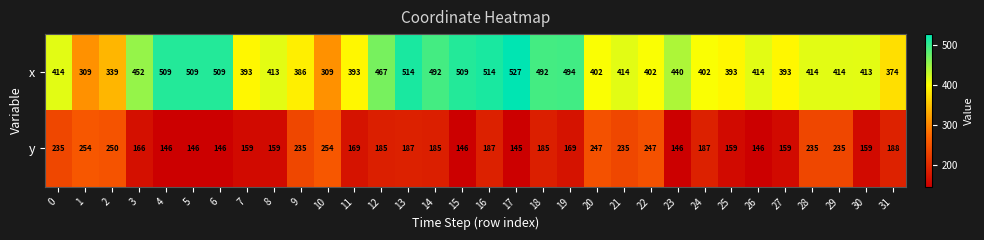

What is the sum of the x values at 19 and 22?

896